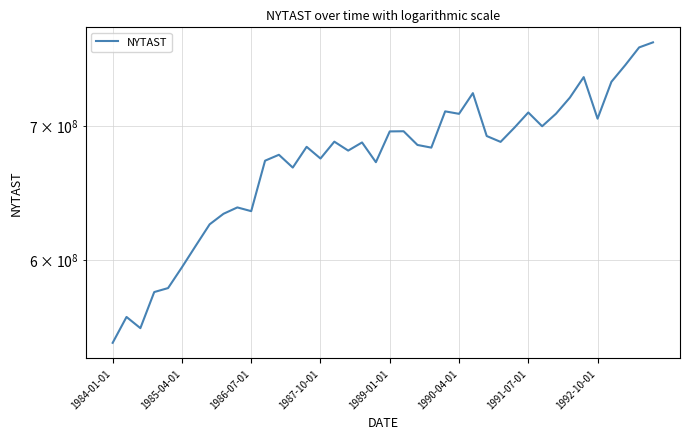

What is the sum of all values?

26948859589